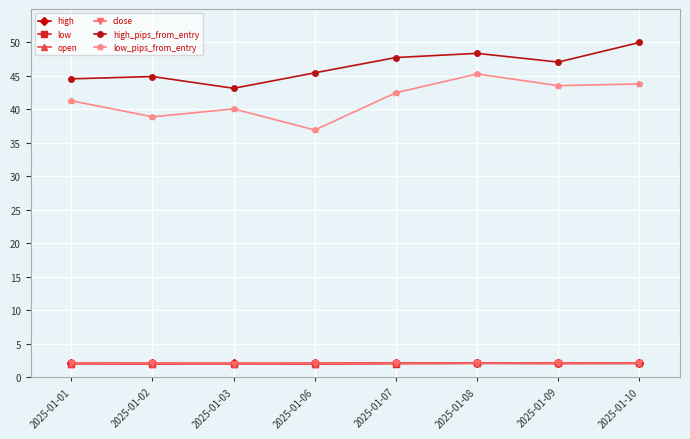

Which series has the largest total across all categories?

high_pips_from_entry